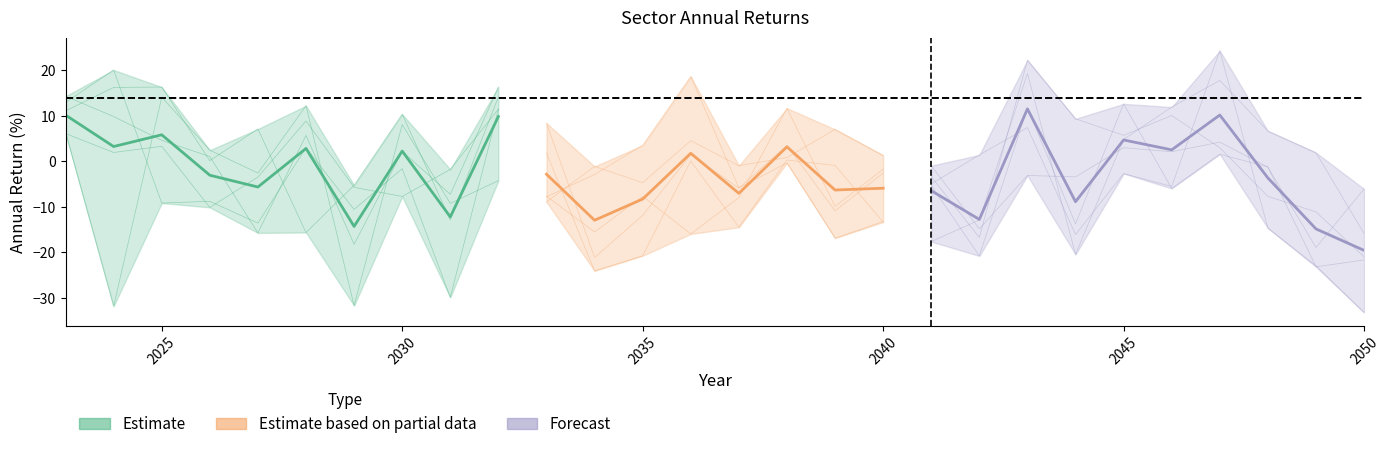

At how many categories does at least one series exceed -31?

28